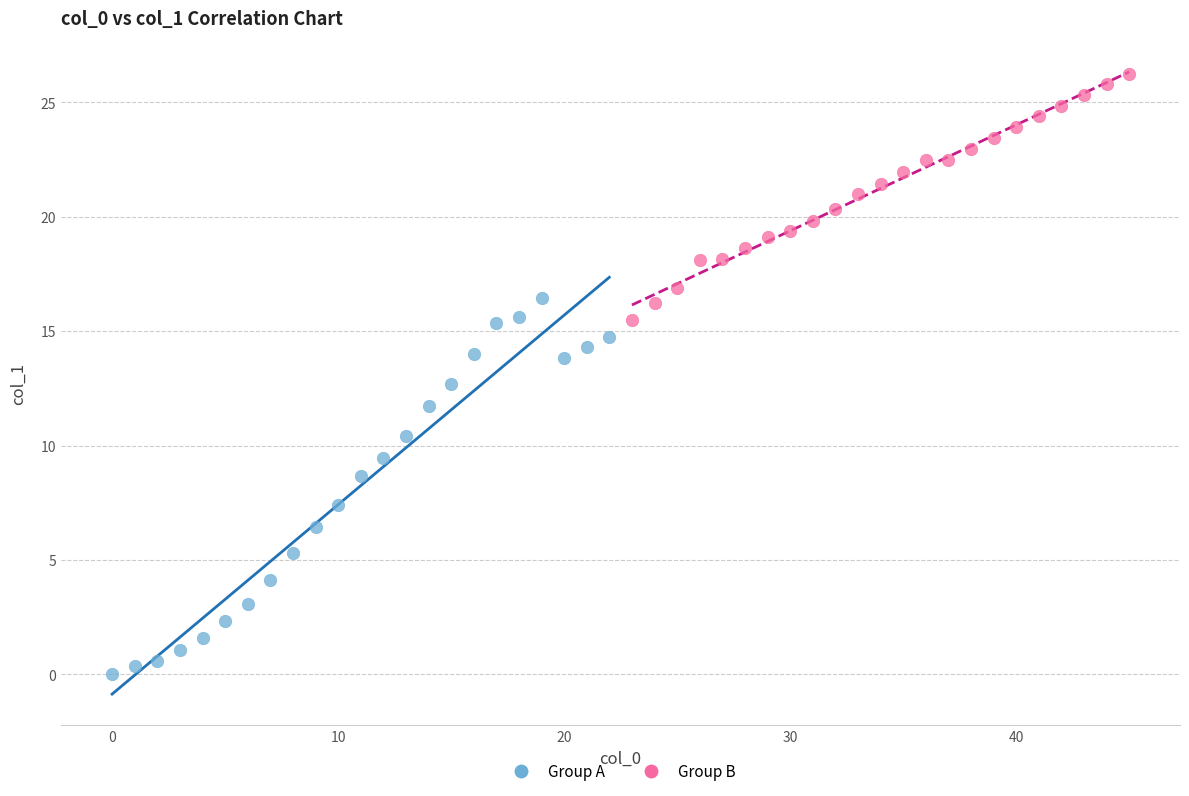

What are all the series names shown in the legend?

Group A, Group B